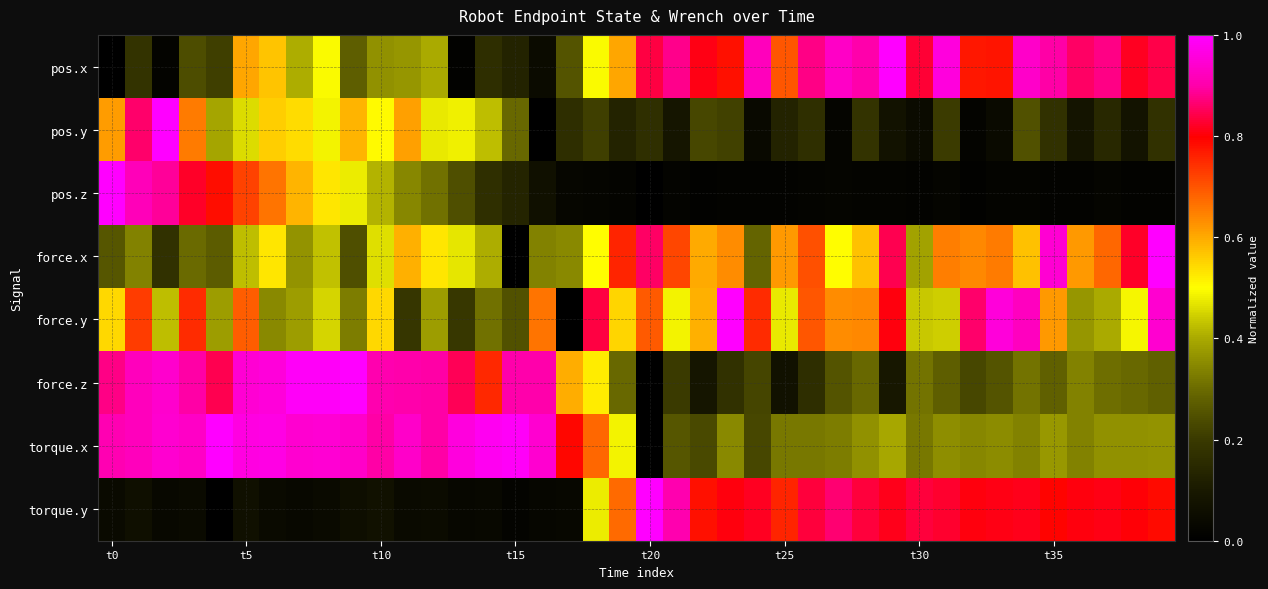

Reading left to right, extract all data points from this chart.

pos.x: 0.0	0.2	0.0	0.2	0.2	0.6	0.6	0.4	0.5	0.3	0.4	0.4	0.4	0.0	0.2	0.1	0.0	0.3	0.5	0.6	0.8	0.9	0.8	0.8	0.9	0.7	0.9	0.9	0.9	1.0	0.8	1.0	0.8	0.8	0.9	0.9	0.9	0.9	0.8	0.8
pos.y: 0.6	0.9	1.0	0.7	0.4	0.5	0.6	0.5	0.5	0.6	0.5	0.6	0.5	0.5	0.4	0.3	0.0	0.2	0.2	0.1	0.2	0.1	0.2	0.2	0.0	0.1	0.2	0.0	0.2	0.1	0.0	0.2	0.0	0.0	0.2	0.2	0.1	0.1	0.1	0.2
pos.z: 1.0	0.9	0.9	0.8	0.8	0.7	0.7	0.6	0.5	0.5	0.4	0.3	0.3	0.2	0.2	0.1	0.1	0.0	0.0	0.0	0.0	0.0	0.0	0.0	0.0	0.0	0.0	0.0	0.0	0.0	0.0	0.0	0.0	0.0	0.0	0.0	0.0	0.0	0.0	0.0
force.x: 0.3	0.3	0.2	0.3	0.3	0.4	0.5	0.4	0.4	0.2	0.5	0.6	0.5	0.5	0.4	0.0	0.3	0.3	0.5	0.8	0.9	0.7	0.6	0.6	0.3	0.6	0.7	0.5	0.6	0.8	0.4	0.7	0.6	0.7	0.6	0.9	0.6	0.7	0.8	1.0
force.y: 0.5	0.7	0.4	0.7	0.4	0.7	0.4	0.4	0.5	0.3	0.5	0.2	0.4	0.2	0.3	0.2	0.7	0.0	0.8	0.5	0.7	0.5	0.6	1.0	0.7	0.5	0.7	0.6	0.6	0.8	0.4	0.4	0.9	1.0	0.9	0.6	0.4	0.4	0.5	0.9
force.z: 0.9	0.9	0.9	0.9	0.8	0.9	1.0	1.0	1.0	1.0	0.9	0.9	0.9	0.8	0.8	0.9	0.9	0.6	0.5	0.3	0.0	0.2	0.1	0.2	0.2	0.1	0.2	0.3	0.3	0.1	0.3	0.3	0.2	0.3	0.3	0.3	0.3	0.3	0.3	0.3
torque.x: 0.9	0.9	0.9	0.9	1.0	1.0	1.0	0.9	0.9	0.9	0.9	0.9	0.9	1.0	1.0	1.0	0.9	0.8	0.7	0.5	0.0	0.3	0.2	0.3	0.2	0.3	0.3	0.3	0.4	0.4	0.3	0.4	0.3	0.4	0.3	0.4	0.3	0.4	0.4	0.4
torque.y: 0.0	0.1	0.0	0.0	0.0	0.1	0.0	0.0	0.0	0.1	0.1	0.0	0.0	0.0	0.0	0.0	0.0	0.0	0.5	0.7	1.0	0.9	0.8	0.8	0.8	0.8	0.8	0.9	0.8	0.8	0.8	0.8	0.8	0.8	0.8	0.8	0.8	0.8	0.8	0.8